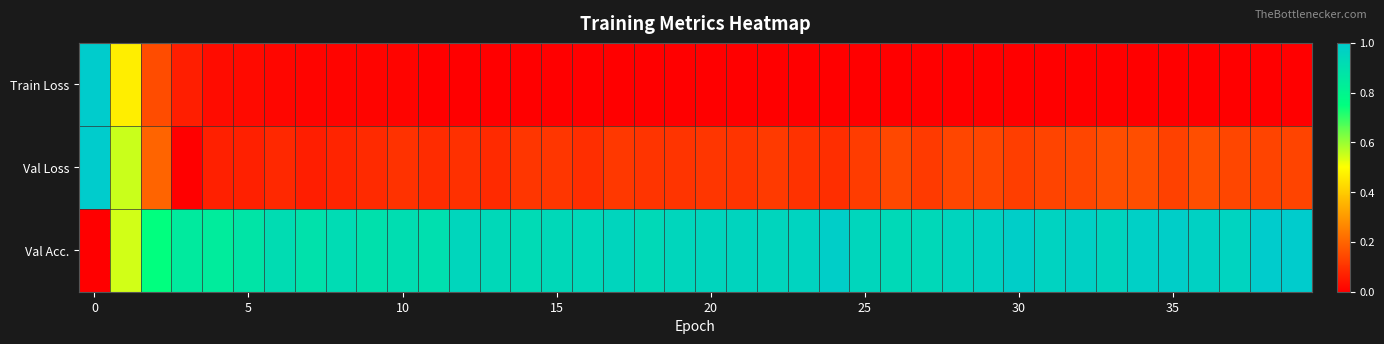

Reading left to right, transcribe all the data shown in this chart.

Train Loss: 1.0	0.5	0.1	0.1	0.0	0.0	0.0	0.0	0.0	0.0	0.0	0.0	0.0	0.0	0.0	0.0	0.0	0.0	0.0	0.0	0.0	0.0	0.0	0.0	0.0	0.0	0.0	0.0	0.0	0.0	0.0	0.0	0.0	0.0	0.0	0.0	0.0	0.0	0.0	0.0
Val Loss: 1.0	0.6	0.2	0.0	0.1	0.1	0.1	0.1	0.1	0.1	0.1	0.1	0.1	0.1	0.1	0.1	0.1	0.1	0.1	0.1	0.1	0.1	0.1	0.1	0.1	0.1	0.1	0.1	0.1	0.1	0.1	0.1	0.1	0.2	0.2	0.1	0.2	0.1	0.1	0.1
Val Acc.: 0.0	0.5	0.7	0.8	0.8	0.9	0.9	0.9	0.9	0.9	0.9	0.9	0.9	0.9	0.9	0.9	0.9	0.9	0.9	0.9	0.9	1.0	0.9	1.0	1.0	0.9	0.9	0.9	1.0	1.0	1.0	1.0	1.0	1.0	1.0	1.0	1.0	1.0	1.0	1.0